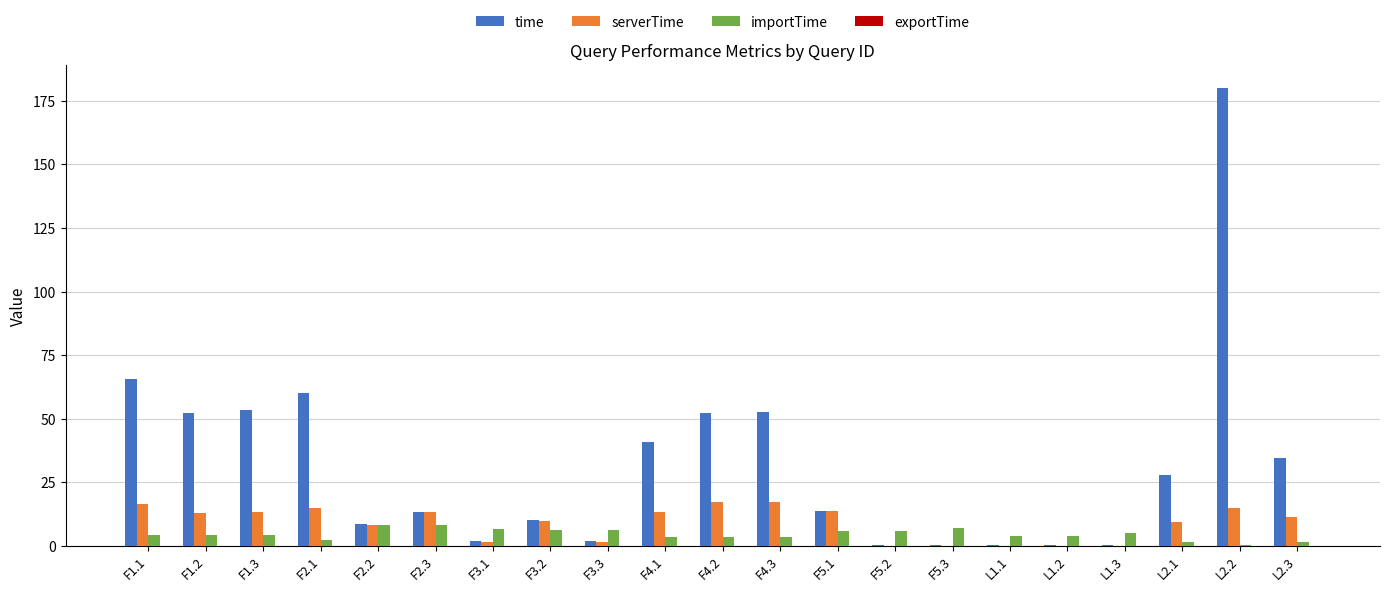

What is the total value across all series at F2.3?

34.8